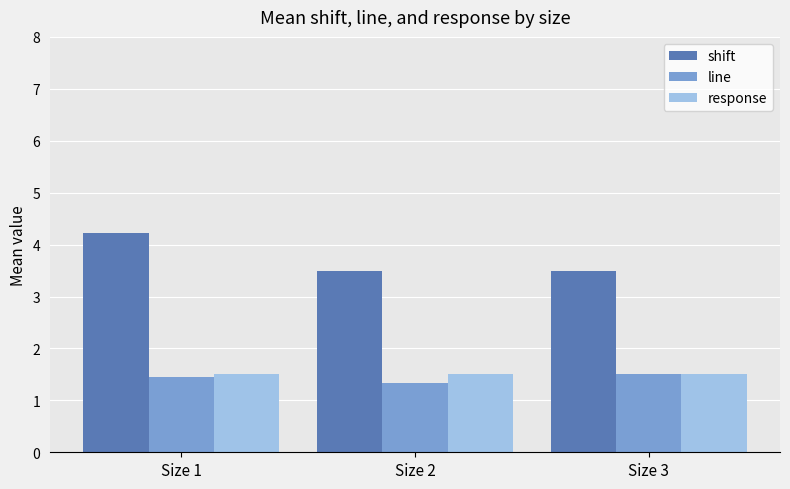

Are the bars grouped side by side (vs. stacked)?

Yes